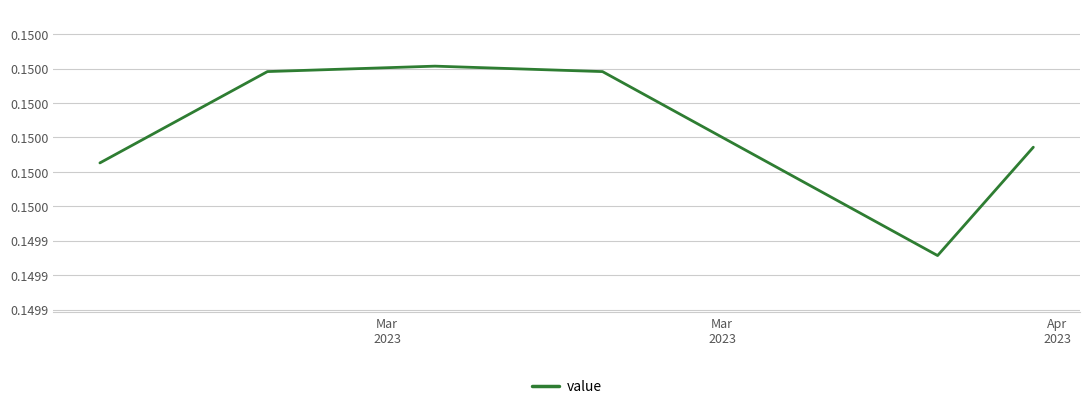

Does the chart display data point markers on the line(s)?

No